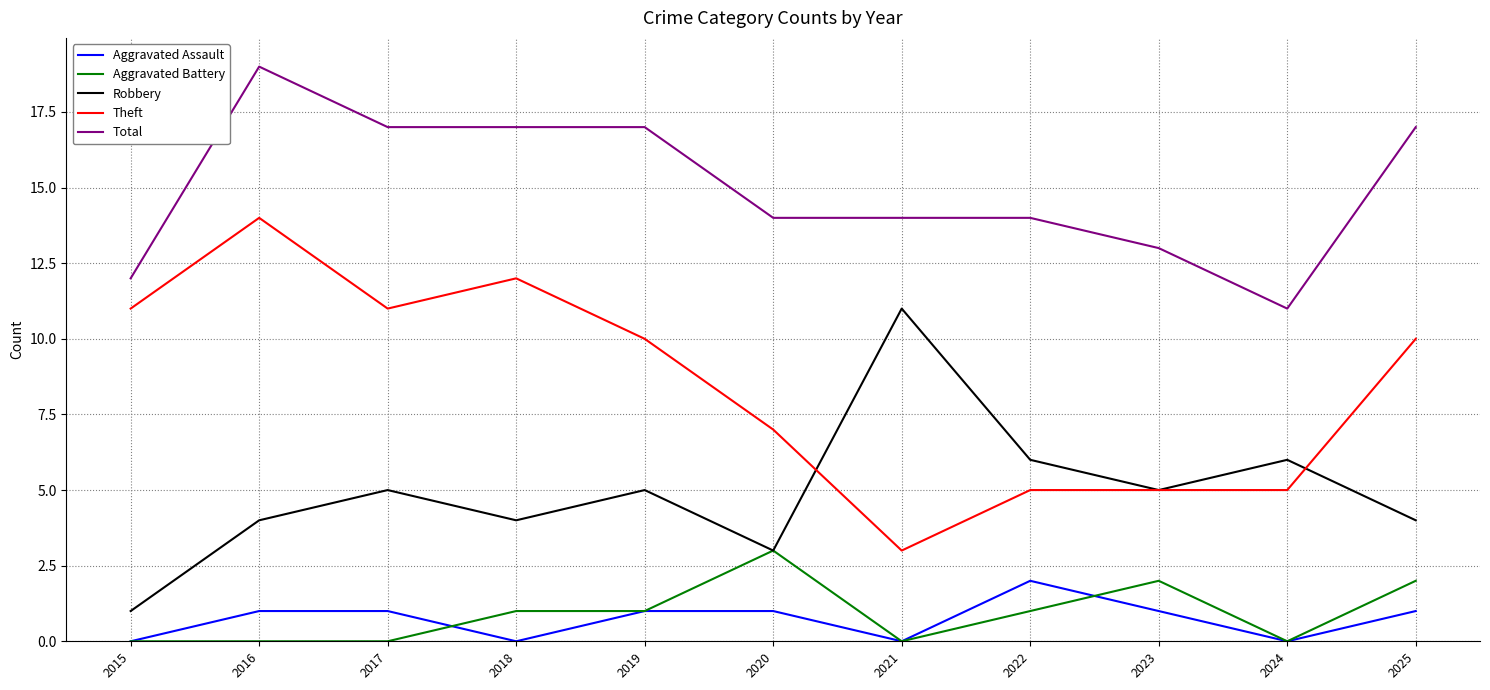

At how many categories does at least one series exceed 16?

5